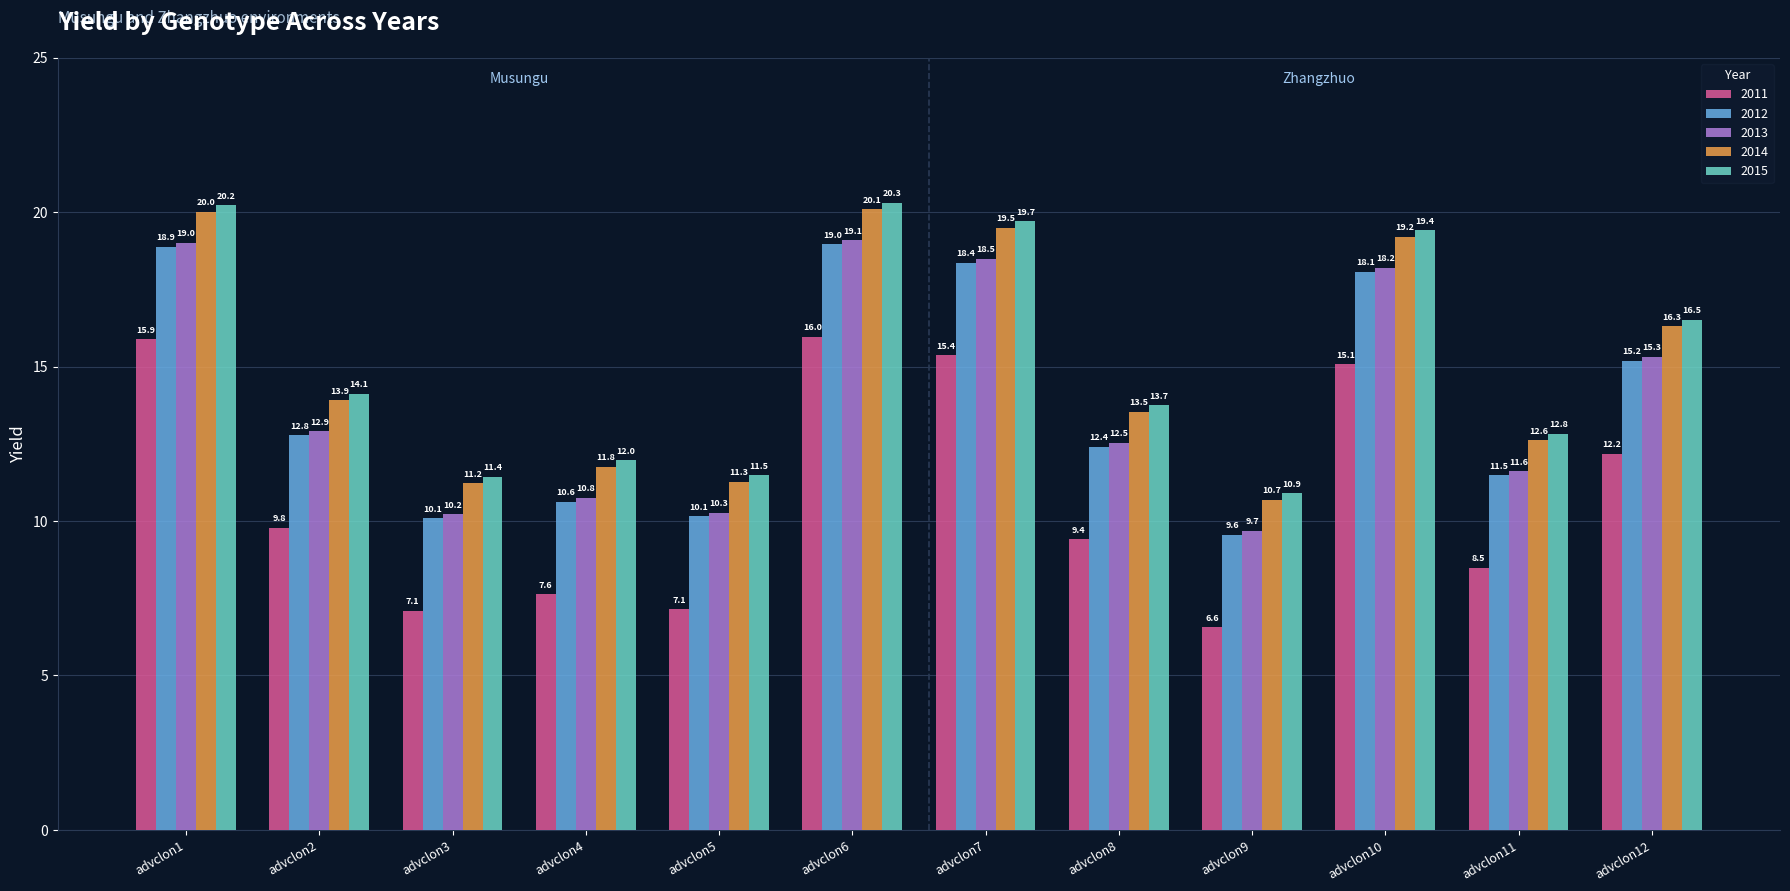

Reading left to right, extract all data points from this chart.

2011: advclon1=15.9	advclon2=9.8	advclon3=7.1	advclon4=7.6	advclon5=7.1	advclon6=16.0	advclon7=15.4	advclon8=9.4	advclon9=6.6	advclon10=15.1	advclon11=8.5	advclon12=12.2
2012: advclon1=18.9	advclon2=12.8	advclon3=10.1	advclon4=10.6	advclon5=10.1	advclon6=19.0	advclon7=18.4	advclon8=12.4	advclon9=9.6	advclon10=18.1	advclon11=11.5	advclon12=15.2
2013: advclon1=19.0	advclon2=12.9	advclon3=10.2	advclon4=10.8	advclon5=10.3	advclon6=19.1	advclon7=18.5	advclon8=12.5	advclon9=9.7	advclon10=18.2	advclon11=11.6	advclon12=15.3
2014: advclon1=20.0	advclon2=13.9	advclon3=11.2	advclon4=11.8	advclon5=11.3	advclon6=20.1	advclon7=19.5	advclon8=13.5	advclon9=10.7	advclon10=19.2	advclon11=12.6	advclon12=16.3
2015: advclon1=20.2	advclon2=14.1	advclon3=11.4	advclon4=12.0	advclon5=11.5	advclon6=20.3	advclon7=19.7	advclon8=13.7	advclon9=10.9	advclon10=19.4	advclon11=12.8	advclon12=16.5